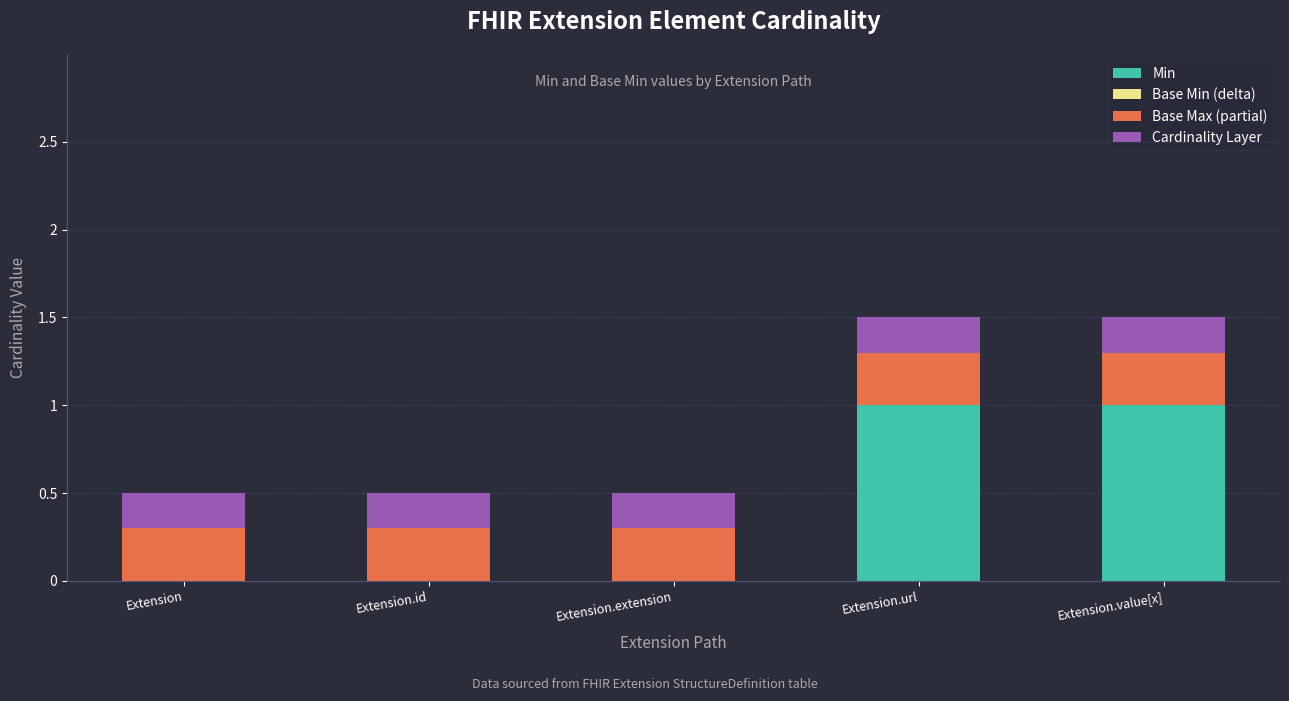

Does the chart contain stacked bars?

Yes